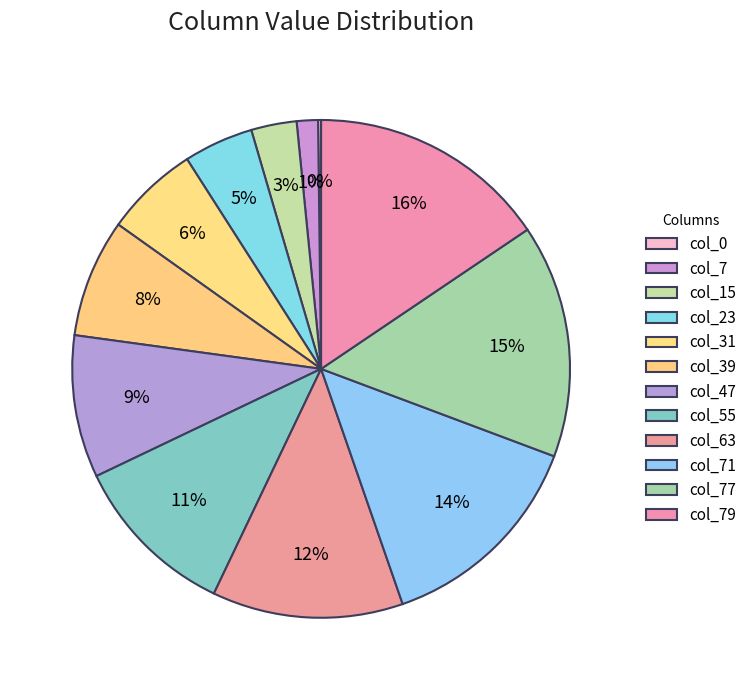

Which slice is the smallest?

col_0